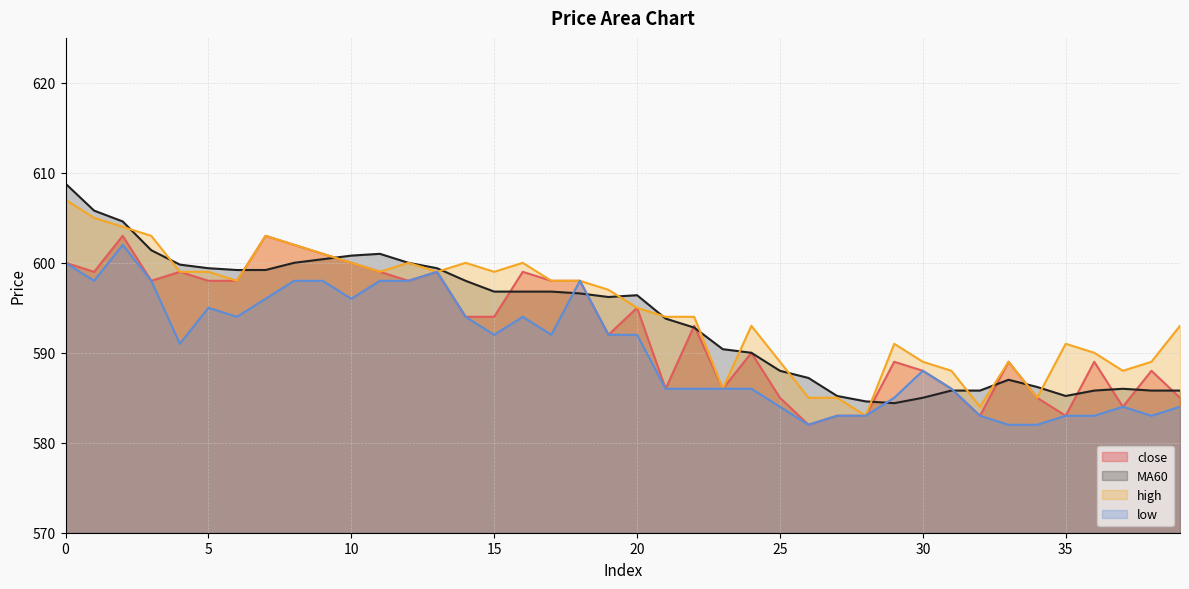

Is it true that high equals 588.0 at 31?

True